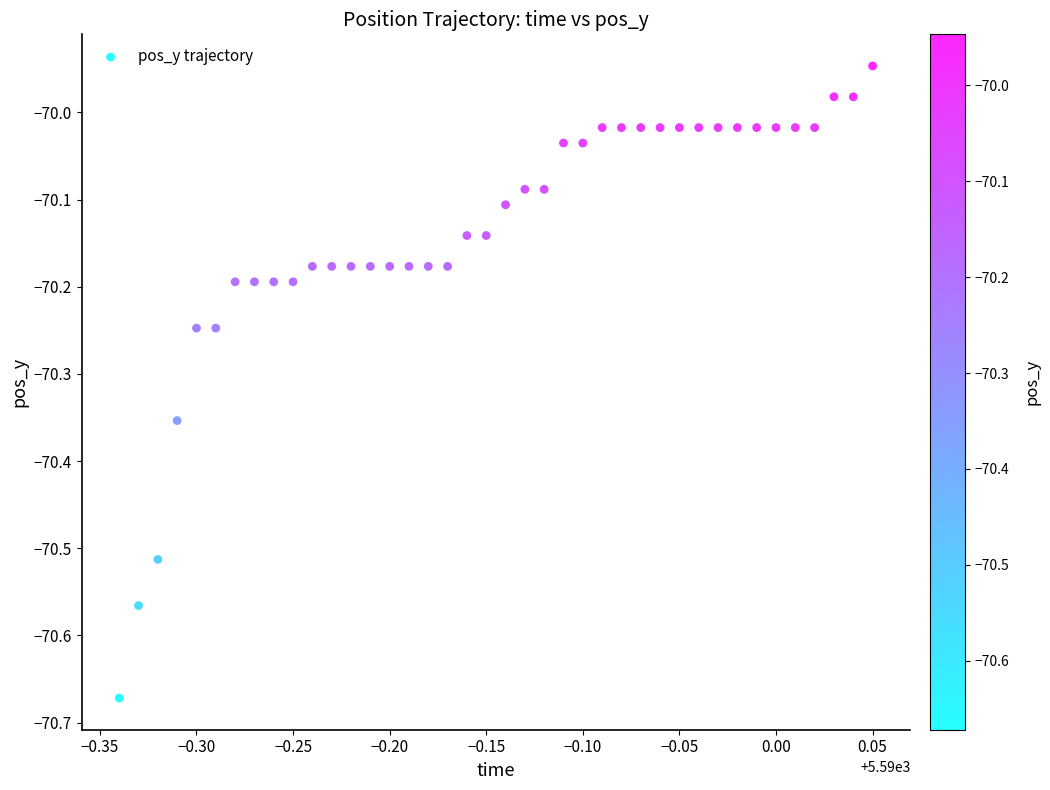

What is the range of X values (max minus min)?

0.4